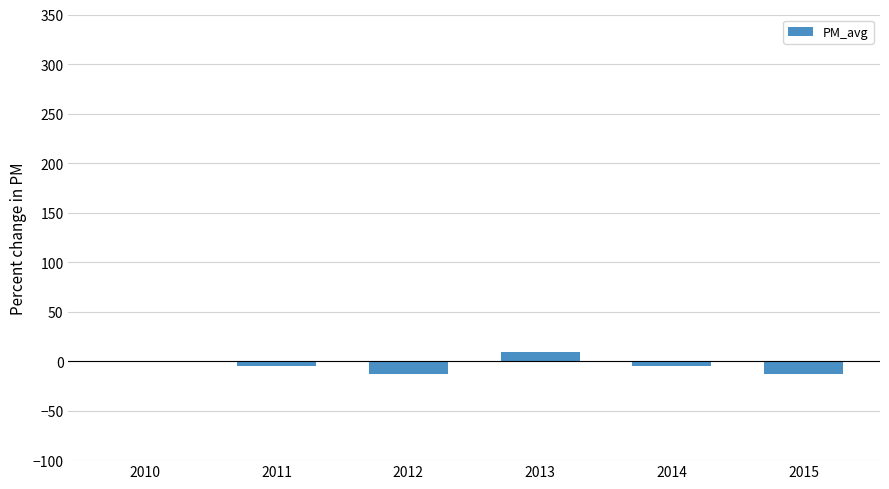

Between 2010 and 2014, which is larger?

2010